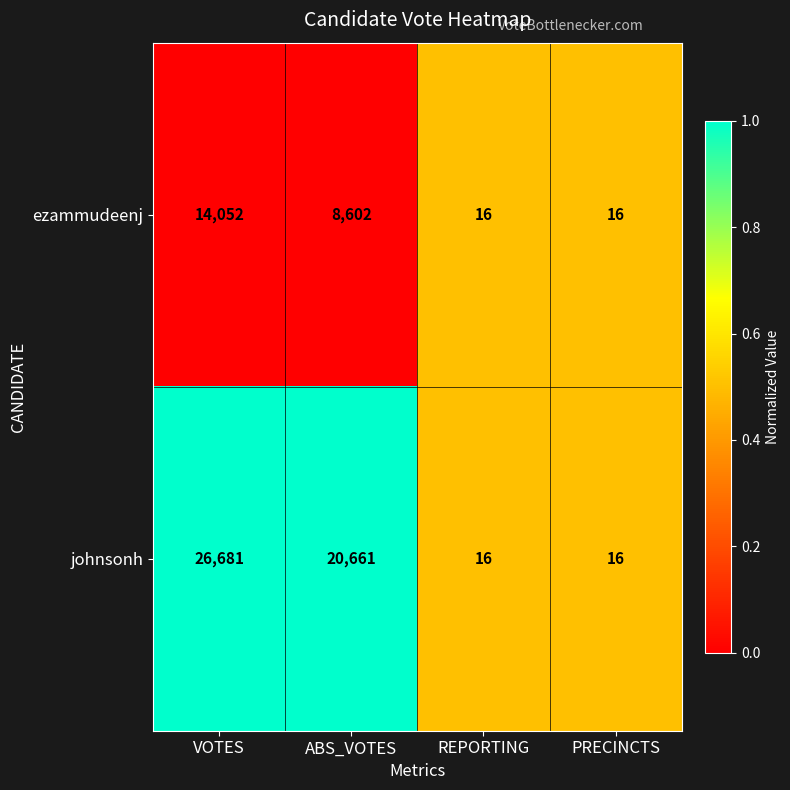

The value of johnsonh at REPORTING is 24. True or false?

False